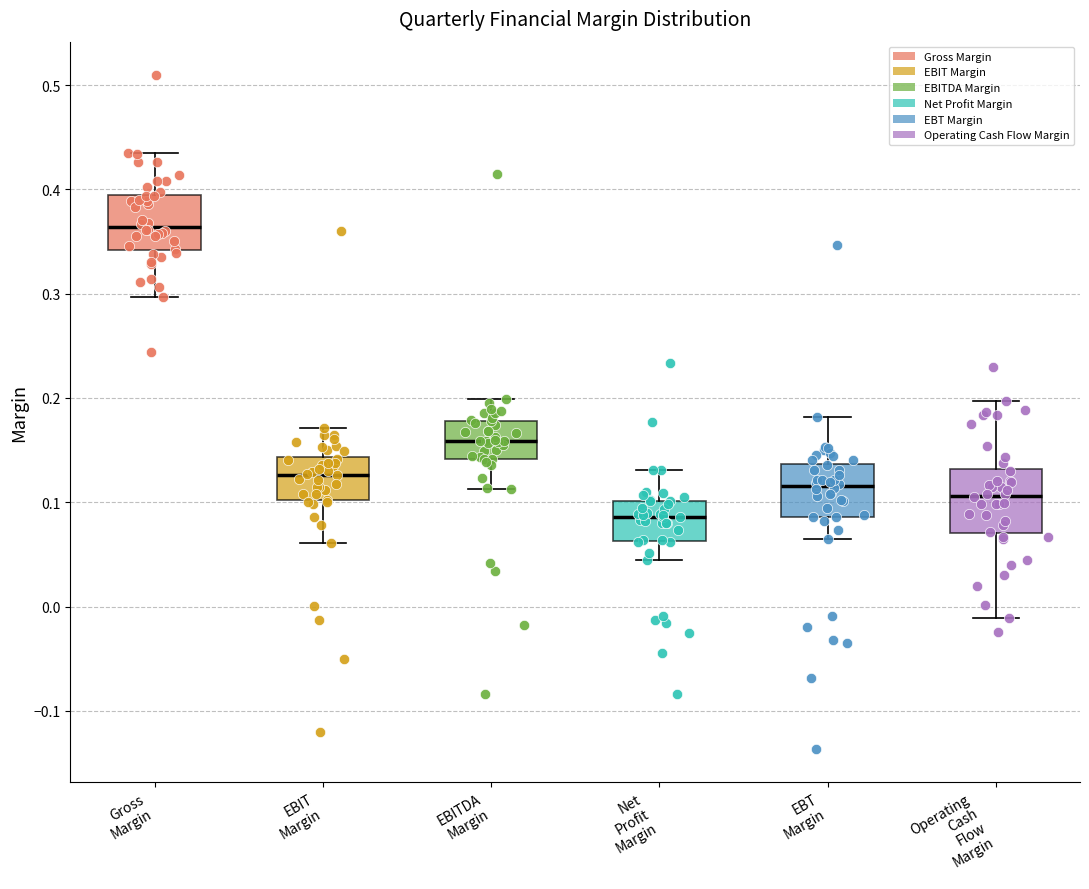

Reading left to right, read every box against the y-axis: the position of its median line, the range the box covers, and the ends of its whiskers. The values are not printed on the chart, so give them approximately, as read against the axis.

Gross Margin: median 0.36, box 0.34 to 0.40, whiskers 0.30 to 0.43
EBIT Margin: median 0.13, box 0.10 to 0.14, whiskers 0.06 to 0.17
EBITDA Margin: median 0.16, box 0.14 to 0.18, whiskers 0.11 to 0.20
Net Profit Margin: median 0.09, box 0.06 to 0.10, whiskers 0.05 to 0.13
EBT Margin: median 0.12, box 0.09 to 0.14, whiskers 0.07 to 0.18
Operating Cash Flow Margin: median 0.11, box 0.07 to 0.13, whiskers -0.01 to 0.20